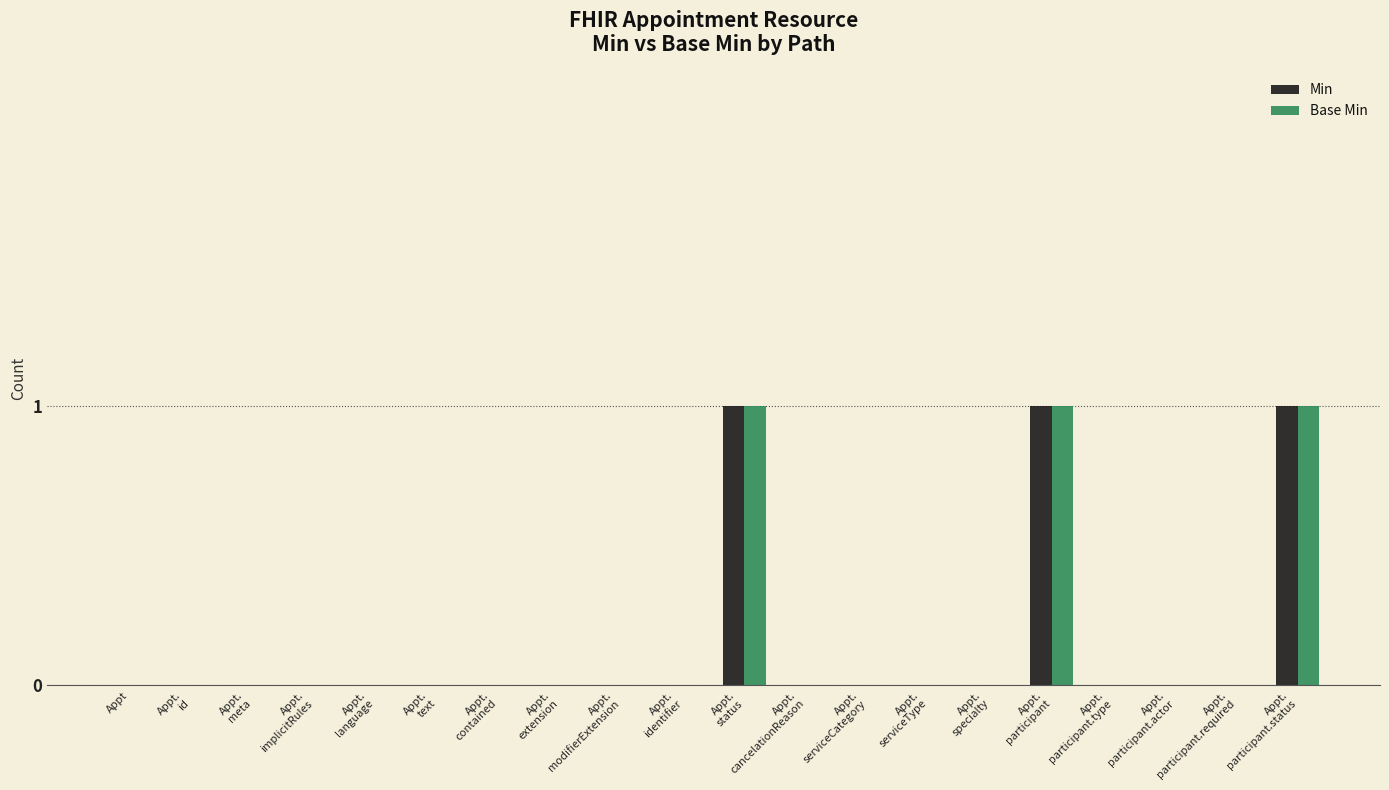

At which label is Min closest to 0?

Appt